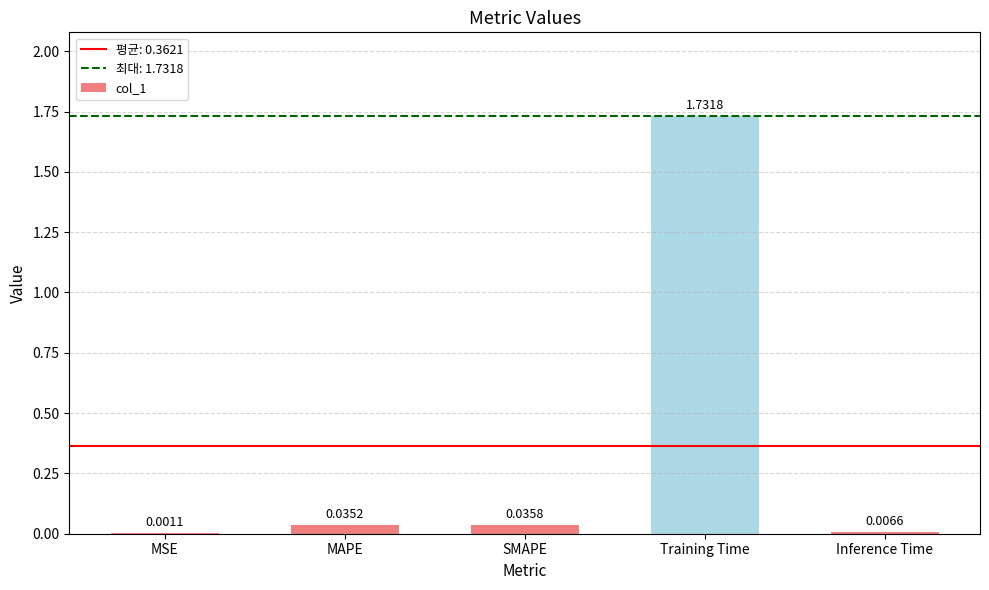

What is the change in value from Training Time to Inference Time?

-1.7